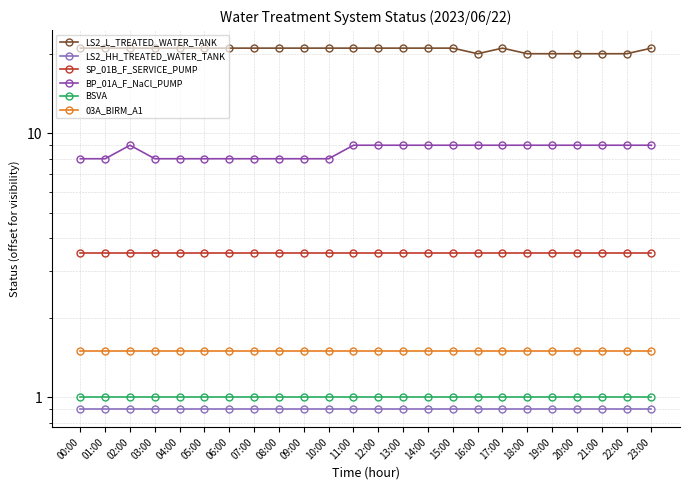

What is the average value of the LS2_HH_TREATED_WATER_TANK series?

0.9